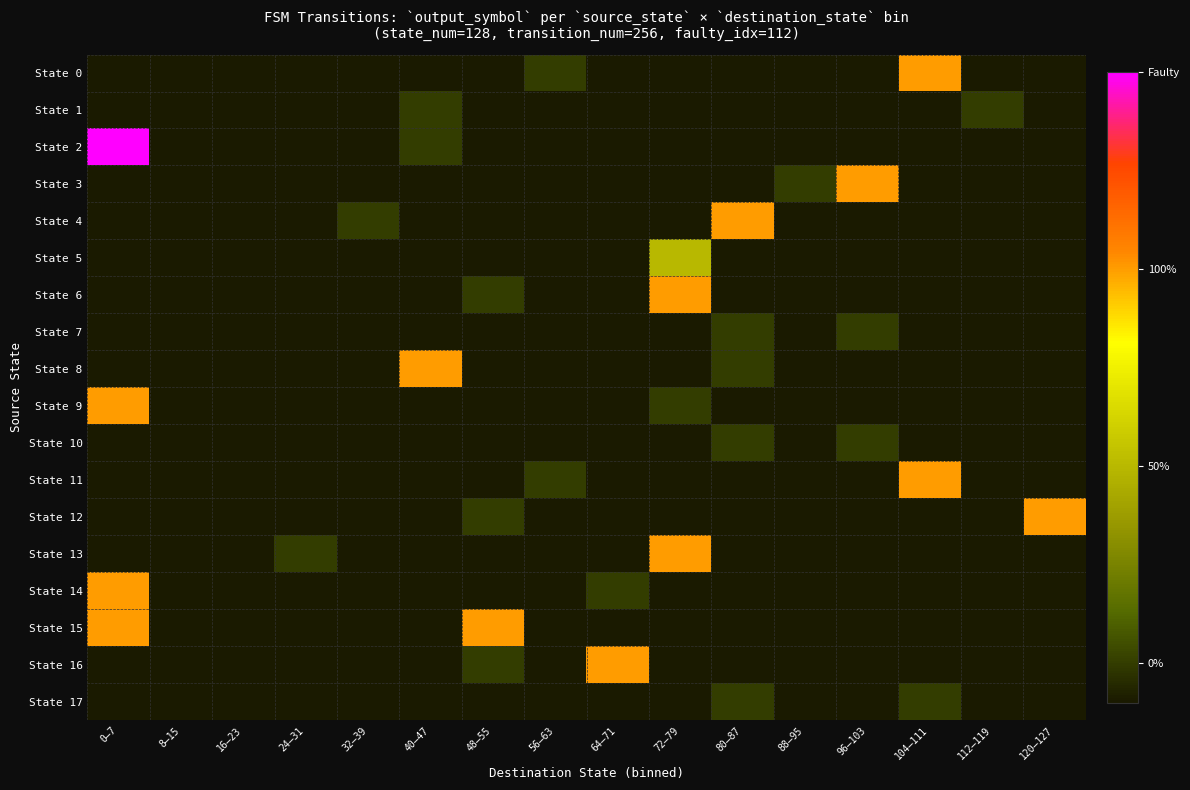

How many data points does each series have?

16